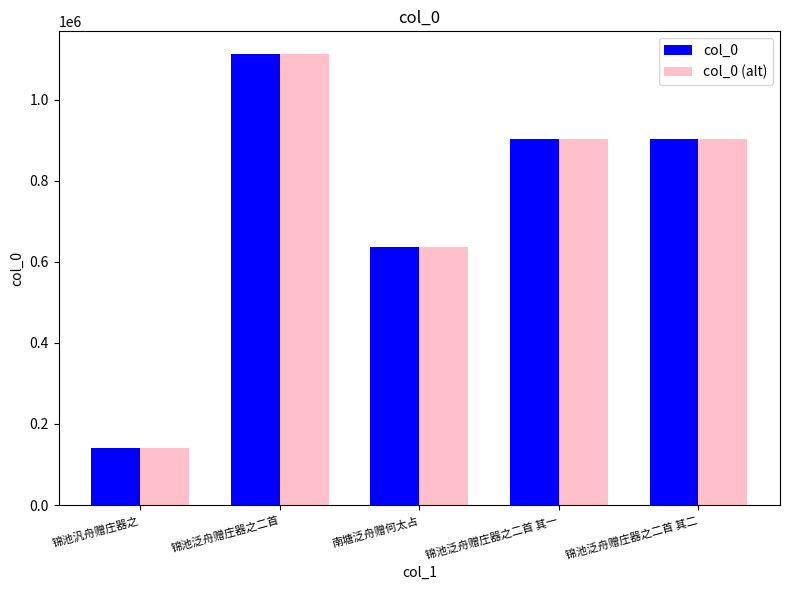

What is the total value across all series at 锦池泛舟赠庄器之二首?

2226854